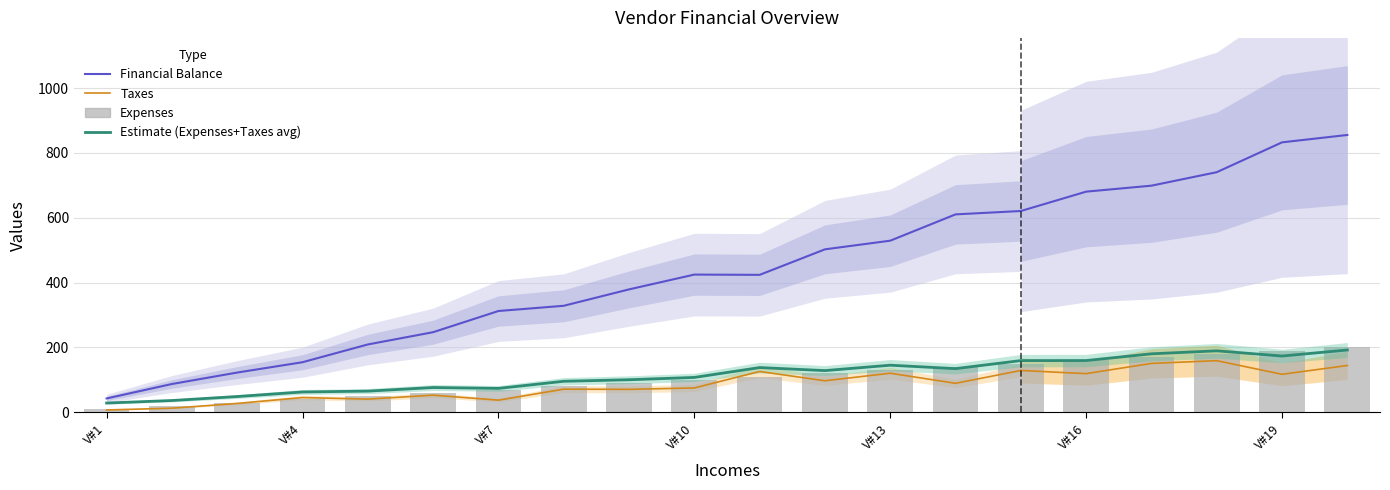

Reading left to right, extract all data points from this chart.

Expenses: 10.0	20.0	30.0	40.0	50.0	60.0	70.0	80.0	90.0	100.0	110.0	120.0	130.0	140.0	150.0	160.0	170.0	180.0	190.0	200.0
Taxes: 7.2	12.7	27.4	45.5	40.7	52.9	37.5	71.4	70.8	75.2	126.0	97.3	120.6	89.4	129.0	119.3	150.9	159.3	117.2	144.4
Financial Balance: 42.8	87.3	122.6	154.5	209.3	247.1	312.5	328.6	379.2	424.8	424.0	502.7	529.4	610.6	621.0	680.7	699.1	740.7	832.8	855.6